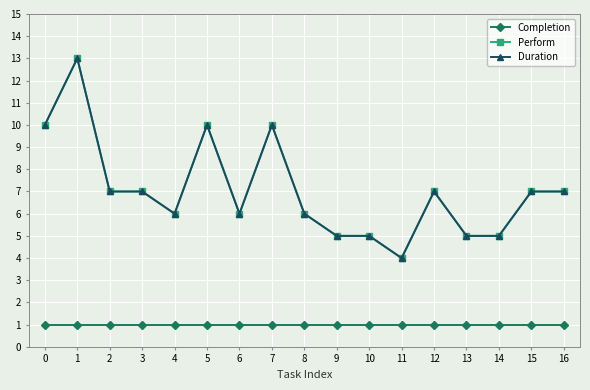

Which label corresponds to the largest value in the chart?

1